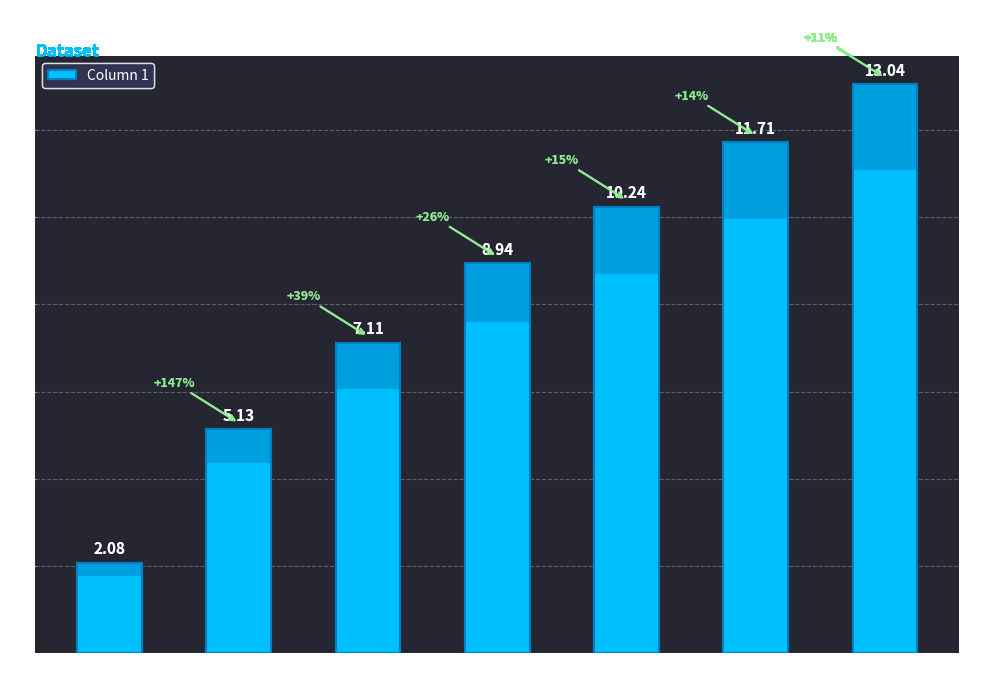

Are the bars grouped side by side (vs. stacked)?

No